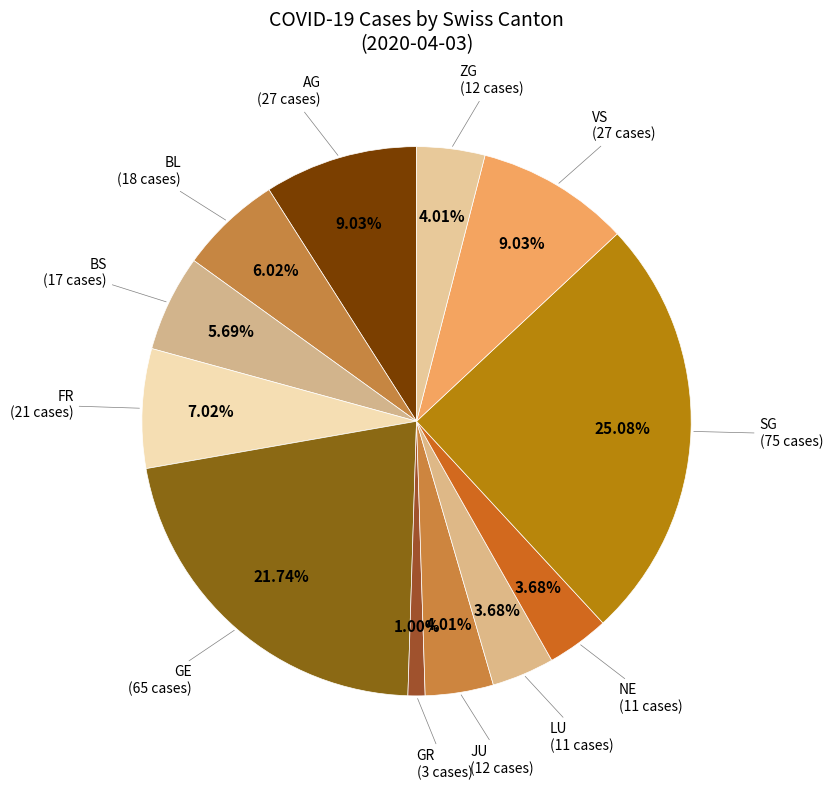

How many segments does this pie chart have?

12